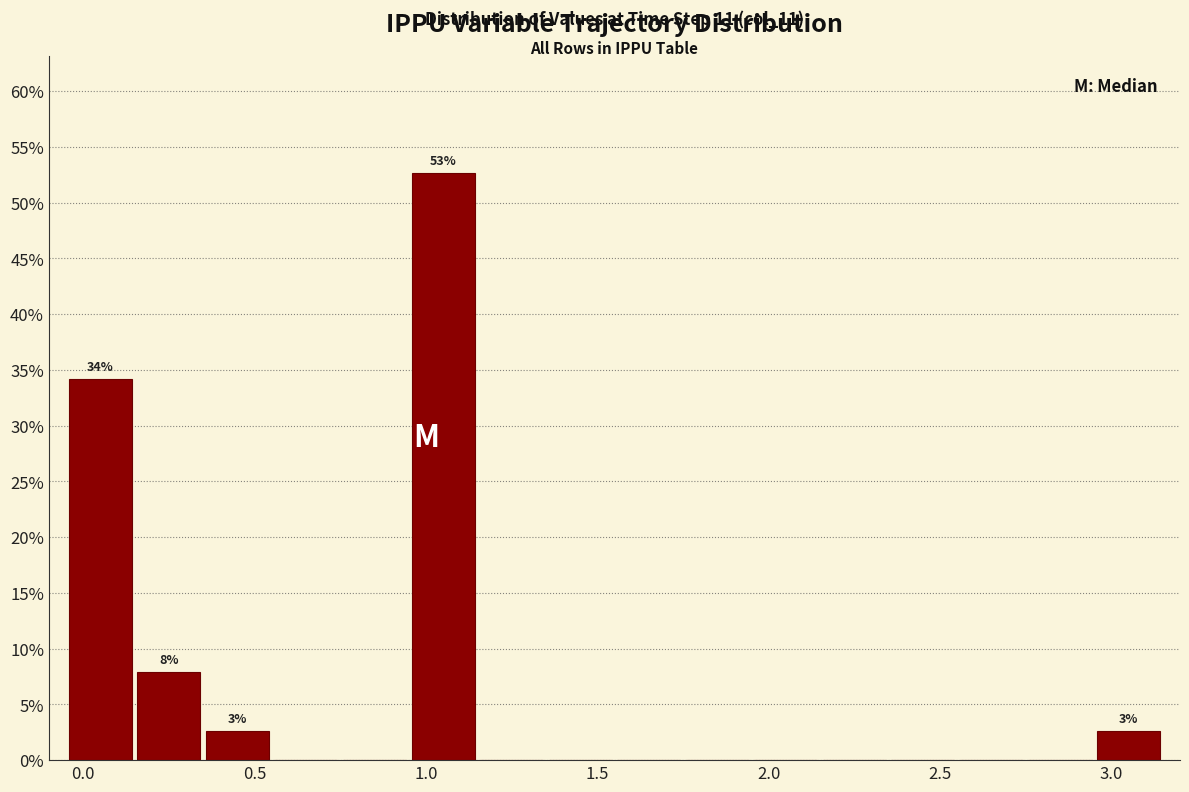

Which range on the x-axis has the tallest bar?

0.95 to 1.15